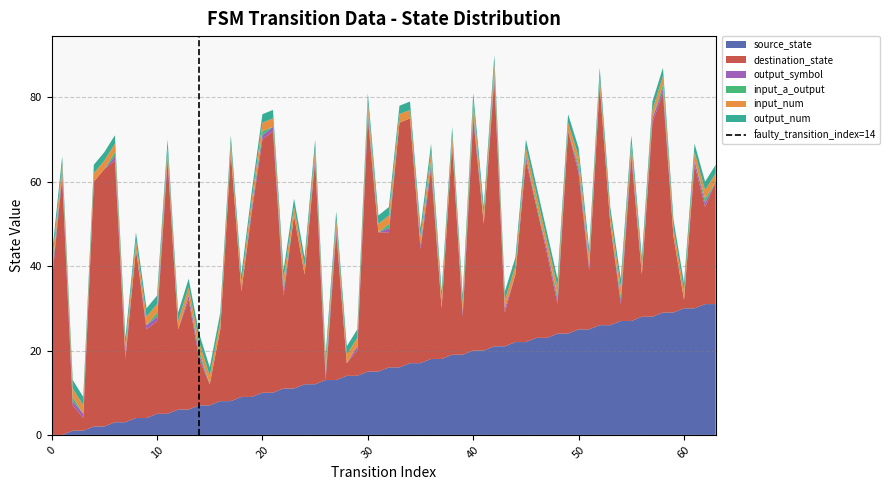

Does the chart have visible grid lines?

Yes